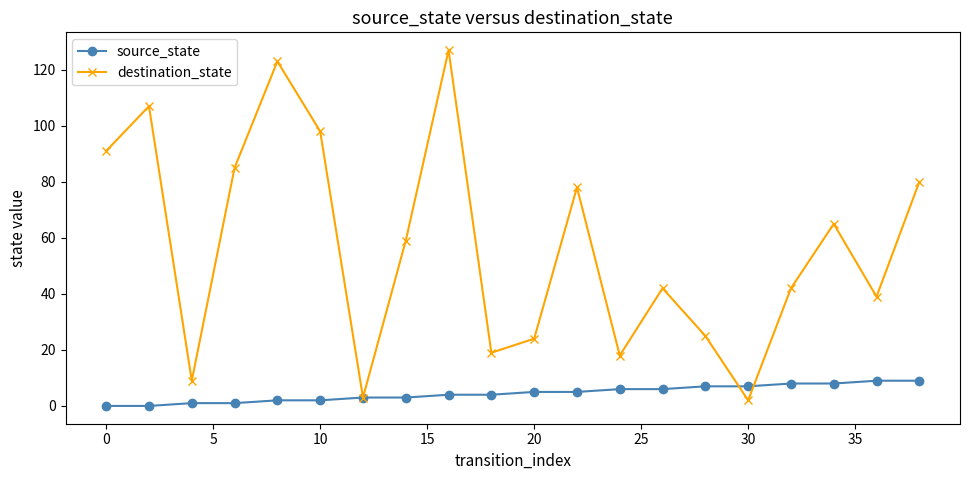

What is the value of the source_state point at the 12th from the left?

5